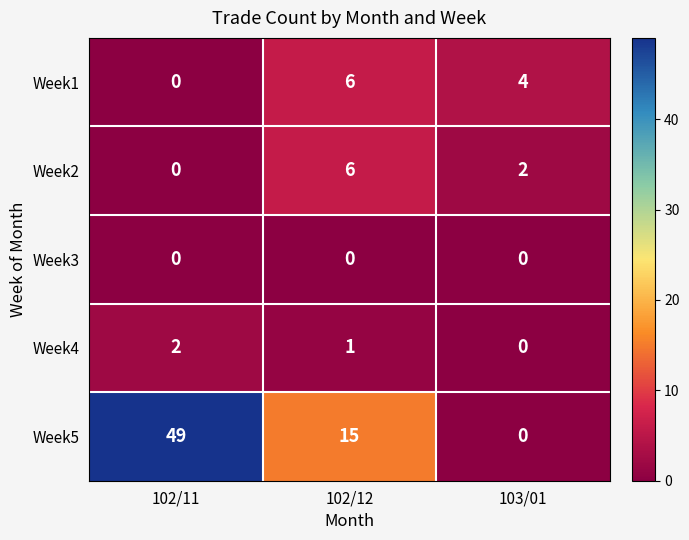

What is the sum of all Week1 values?

10